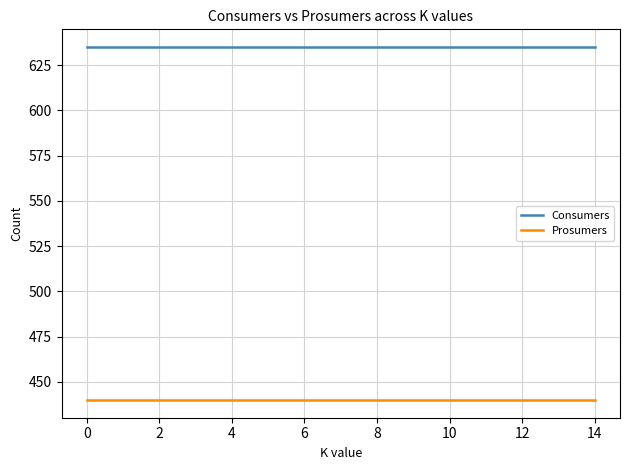

Which series has the largest total across all categories?

Consumers